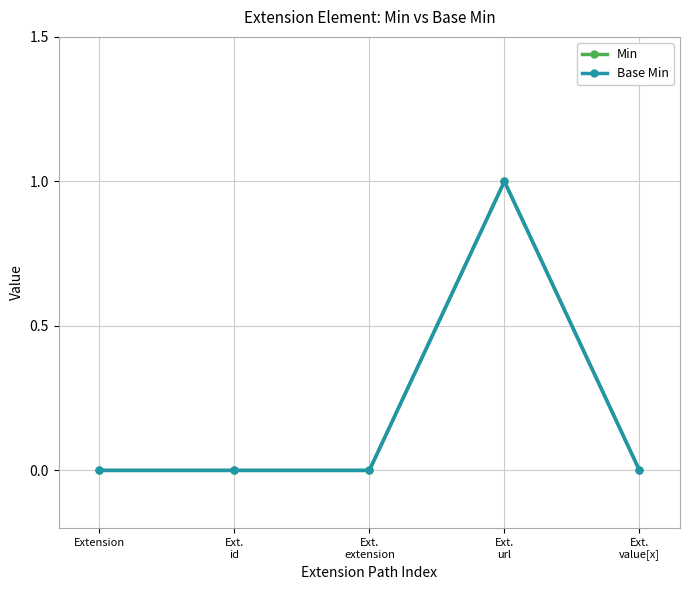

How many Base Min values are between 0 and 1?

5